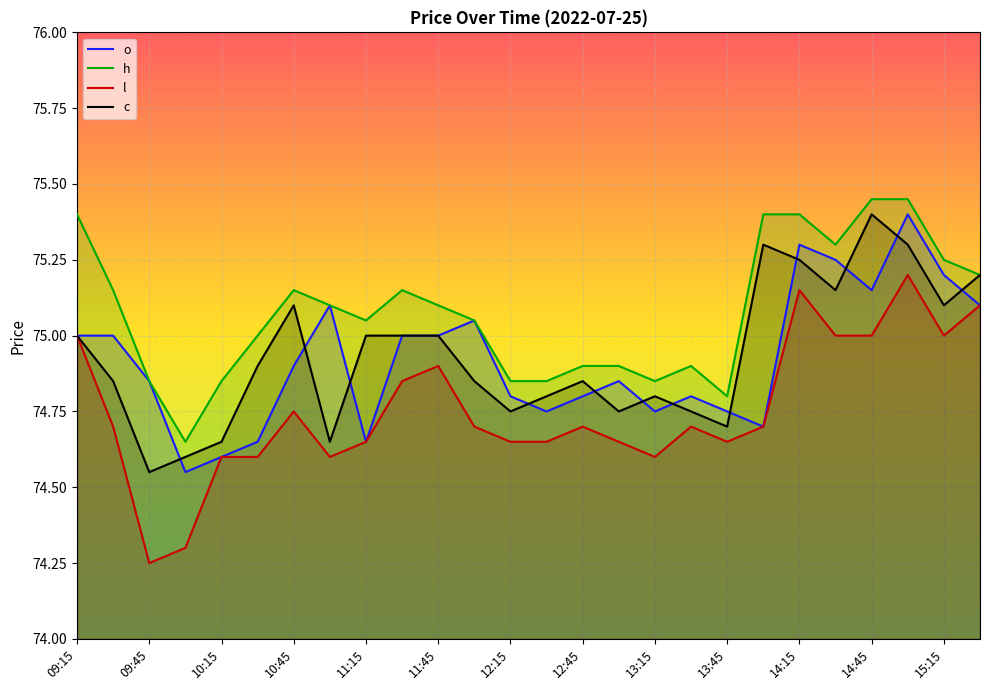

Rank the series at 12:45 from highest to lowest value.

h, c, o, l